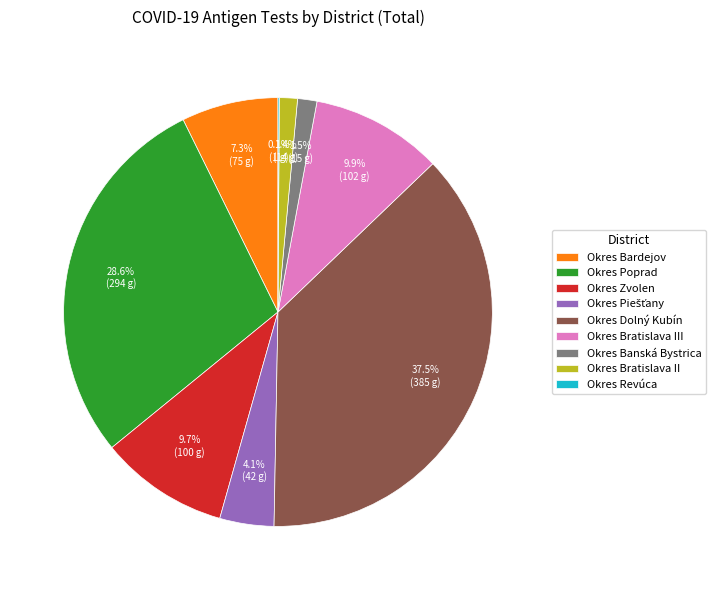

How much of the chart is everything except Okres Bratislava III?

90.1%